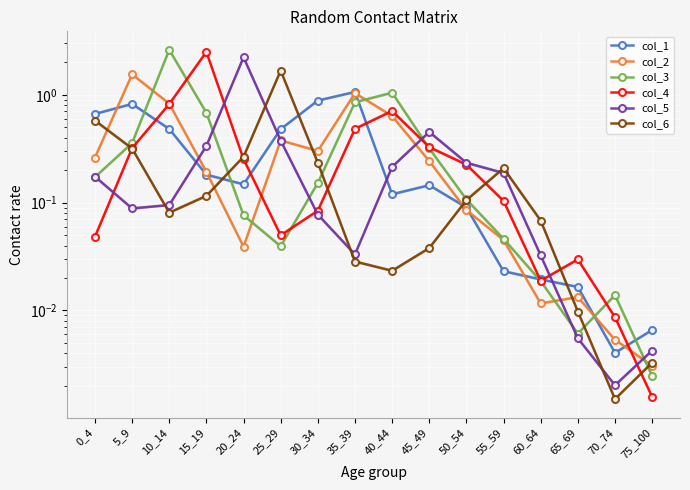

What value does the col_4 series have at 30_34?

0.1